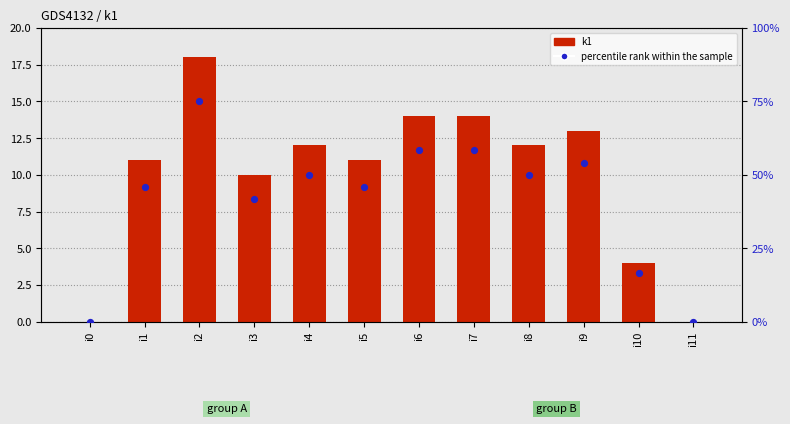

Is the value of percentile rank within the sample at i0 greater than the value of k1 at i1?

No